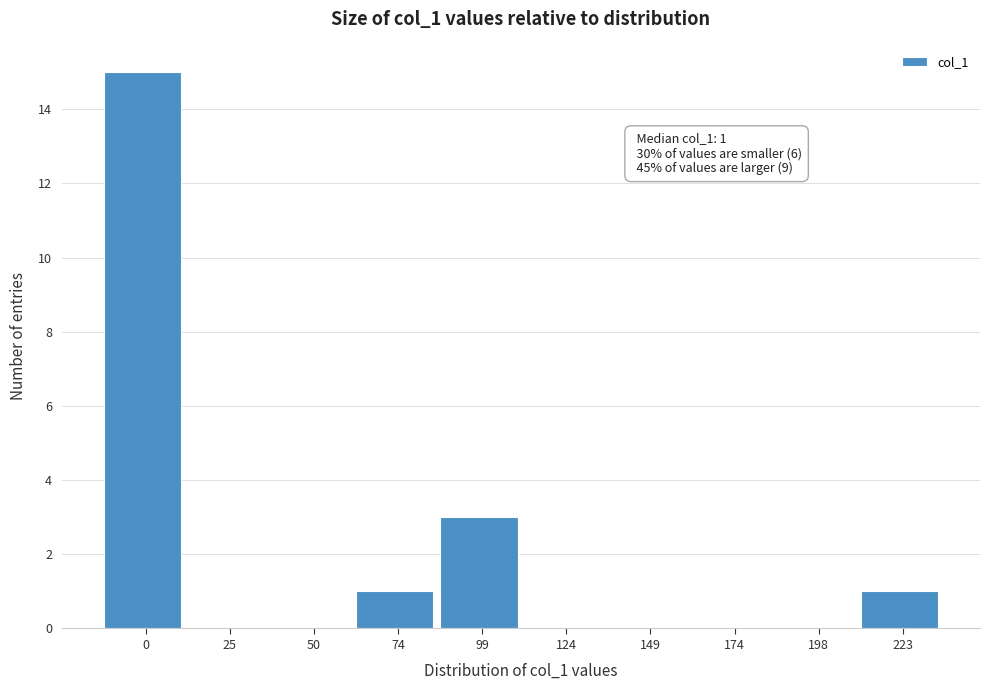

Reading right to left, list all the values displayed in this chart.

223=1	198=0	174=0	149=0	124=0	99=3	74=1	50=0	25=0	0=15